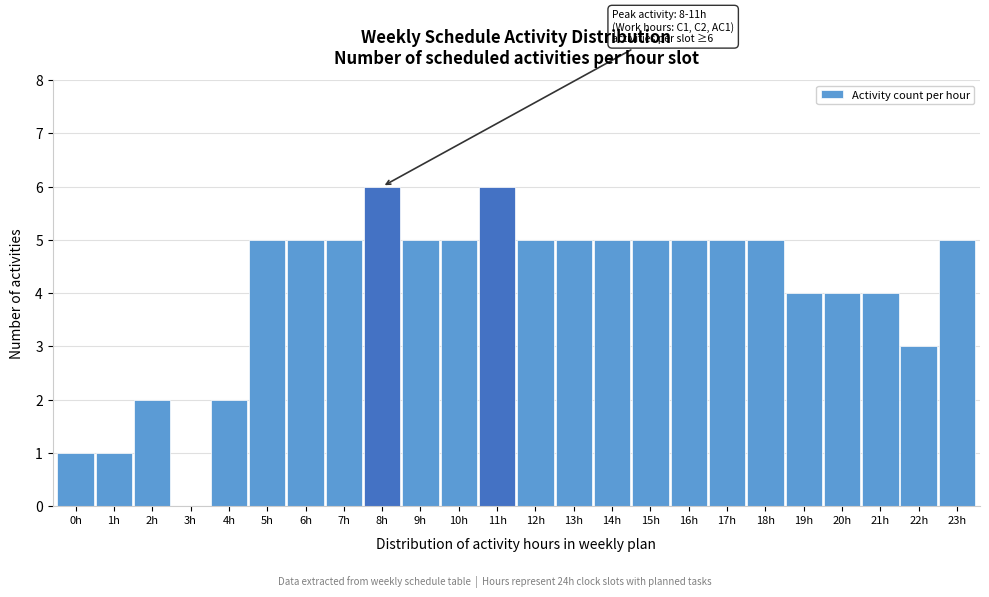

Reading right to left, extract all data points from this chart.

23h=5	22h=3	21h=4	20h=4	19h=4	18h=5	17h=5	16h=5	15h=5	14h=5	13h=5	12h=5	11h=6	10h=5	9h=5	8h=6	7h=5	6h=5	5h=5	4h=2	3h=0	2h=2	1h=1	0h=1